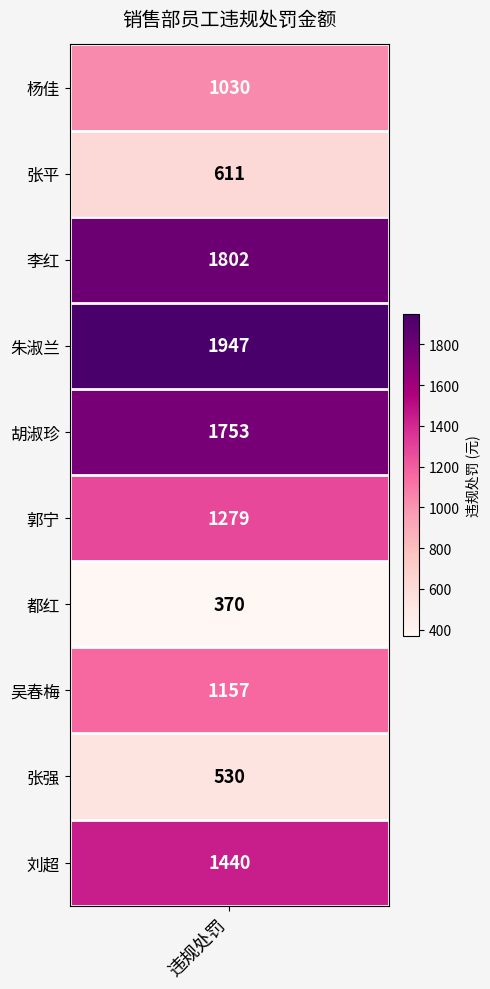

Rank the categories by value from lowest to highest.

都红, 张强, 张平, 杨佳, 吴春梅, 郭宁, 刘超, 胡淑珍, 李红, 朱淑兰